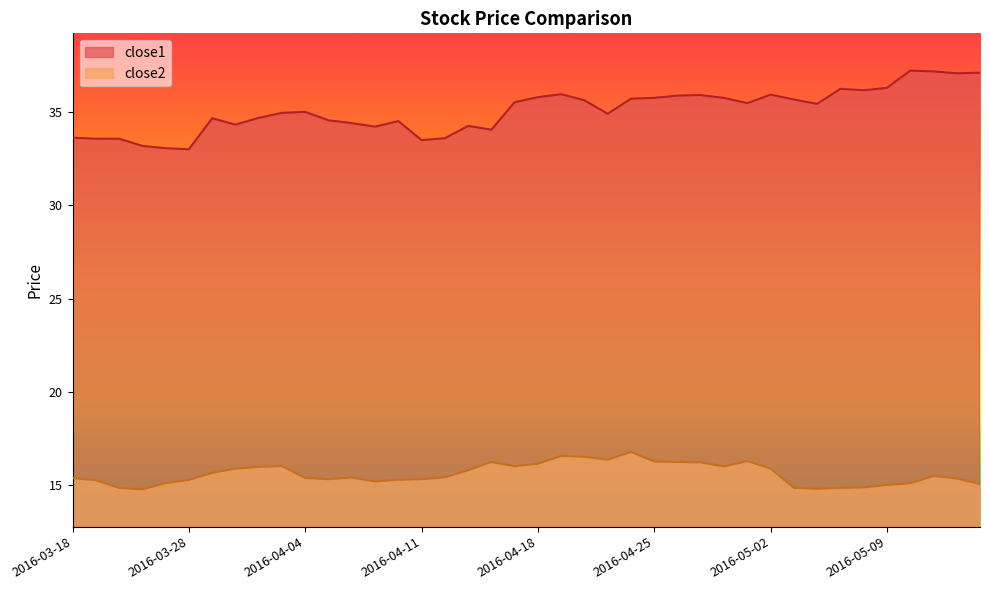

How many values in the close2 series are below 15?

6